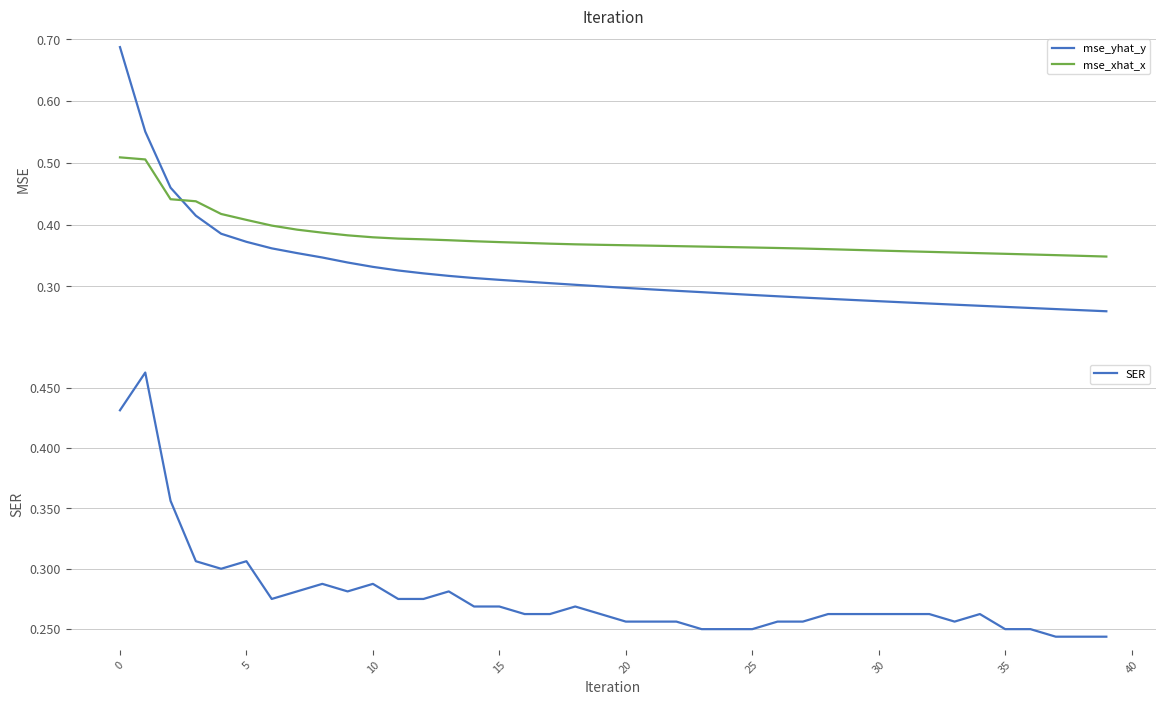

Is it true that SER equals 0.1 at 20?

False